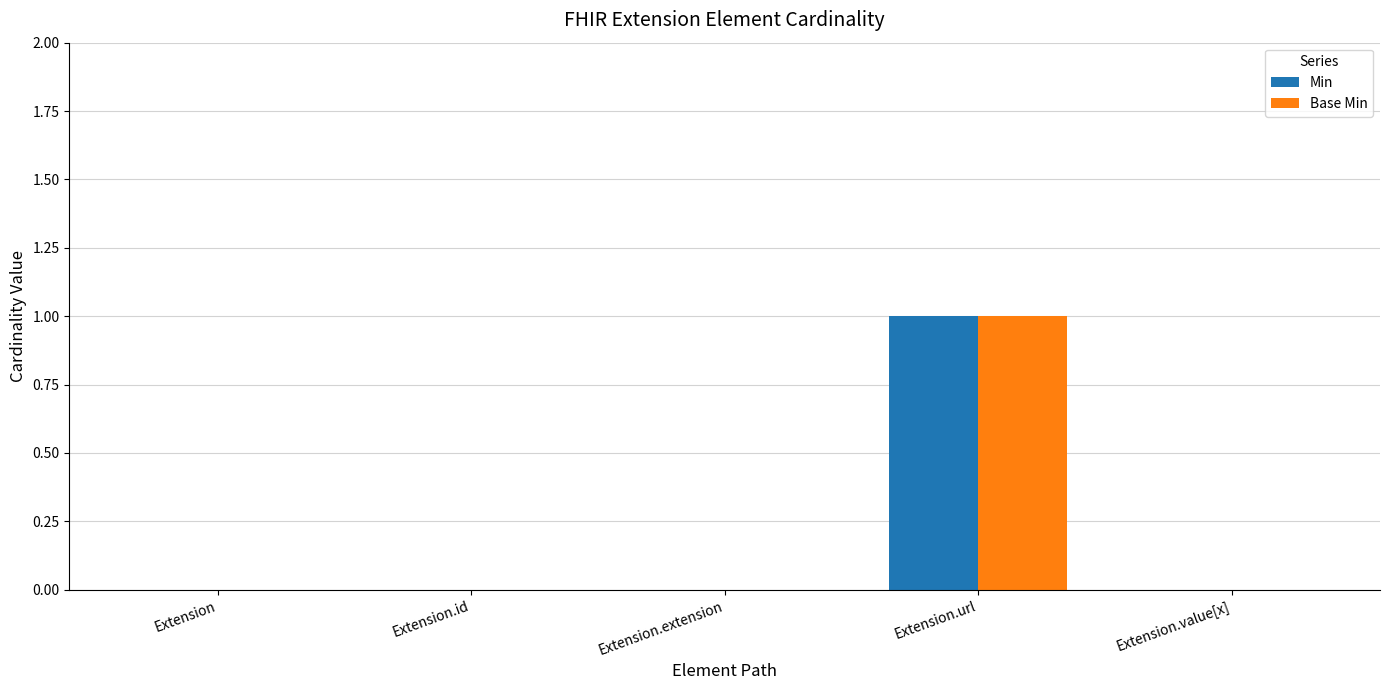

At which category is the sum across all series the highest?

Extension.url